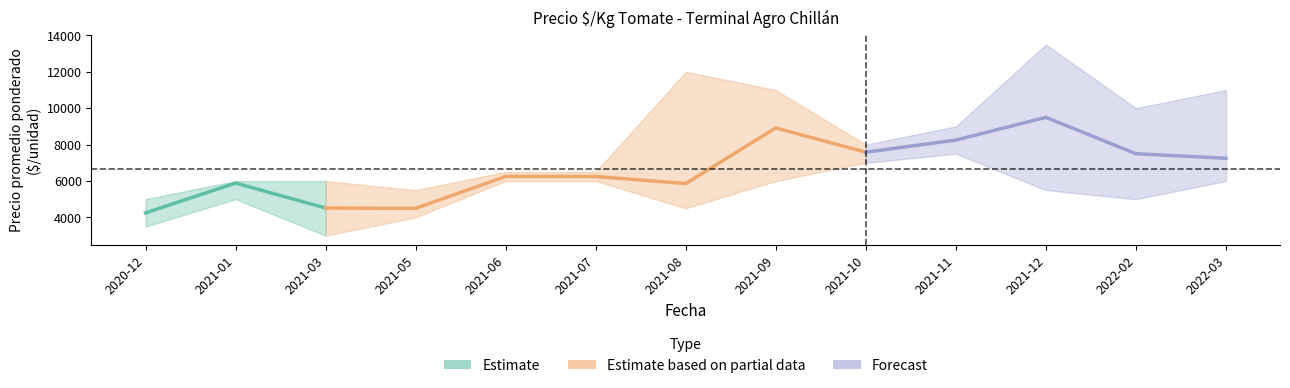

Which category has the highest value in the Precio minimo series?

2021-11